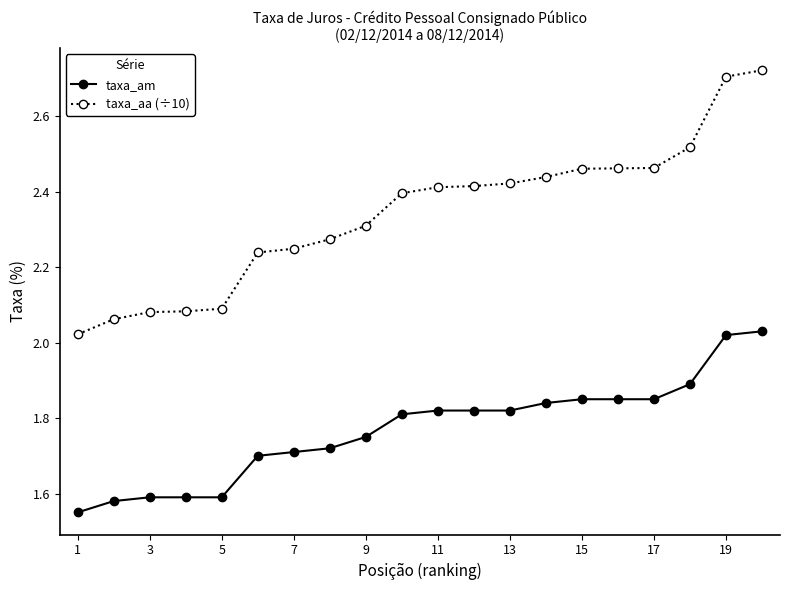

List the series in order of their overall mean, lowest first.

taxa_am, taxa_aa (÷10)